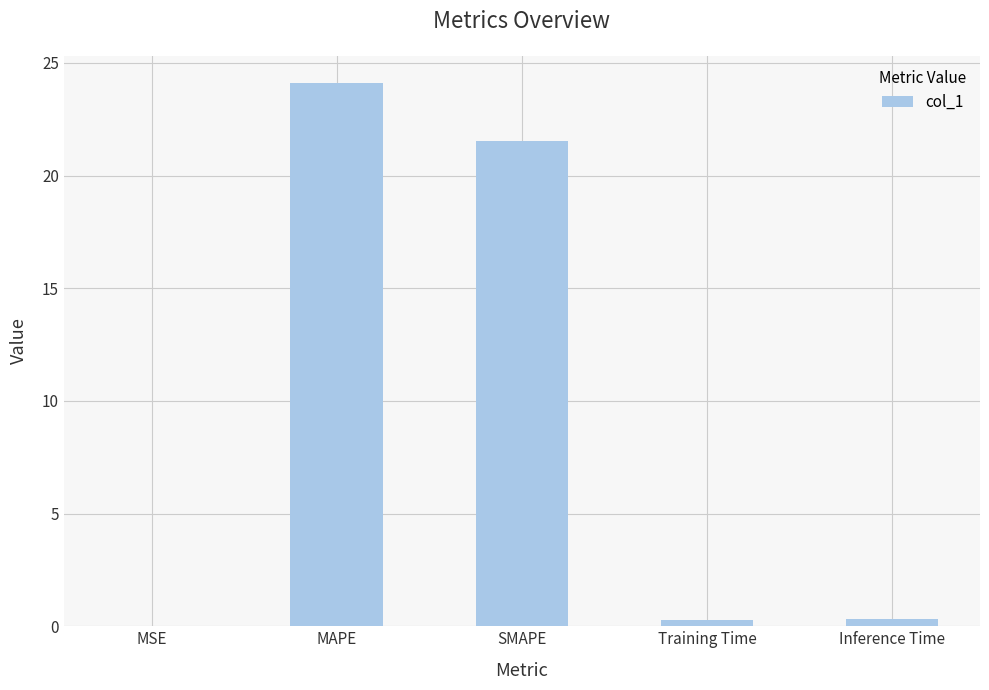

At which category does the chart reach its peak across all series?

MAPE